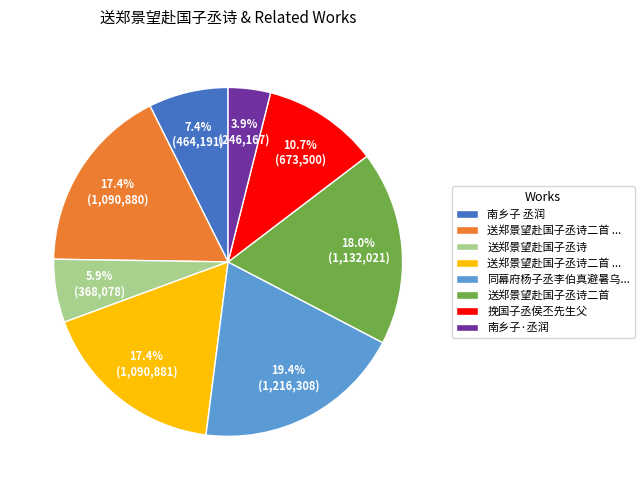

Does any single category account for the majority?

No